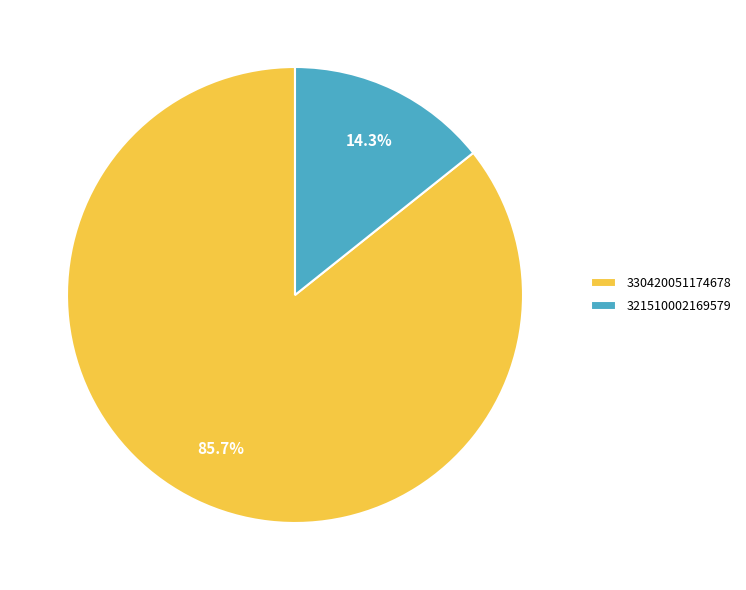

Which category has the biggest portion of the pie?

330420051174678